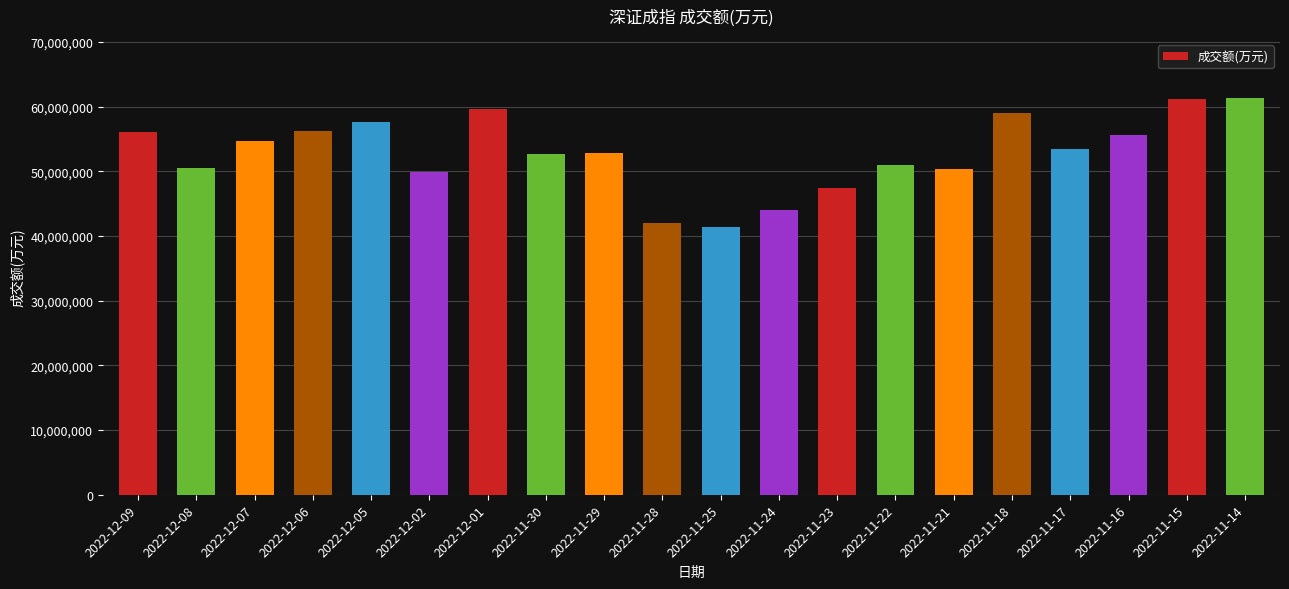

The value at 2022-11-14 is 88048393. True or false?

False